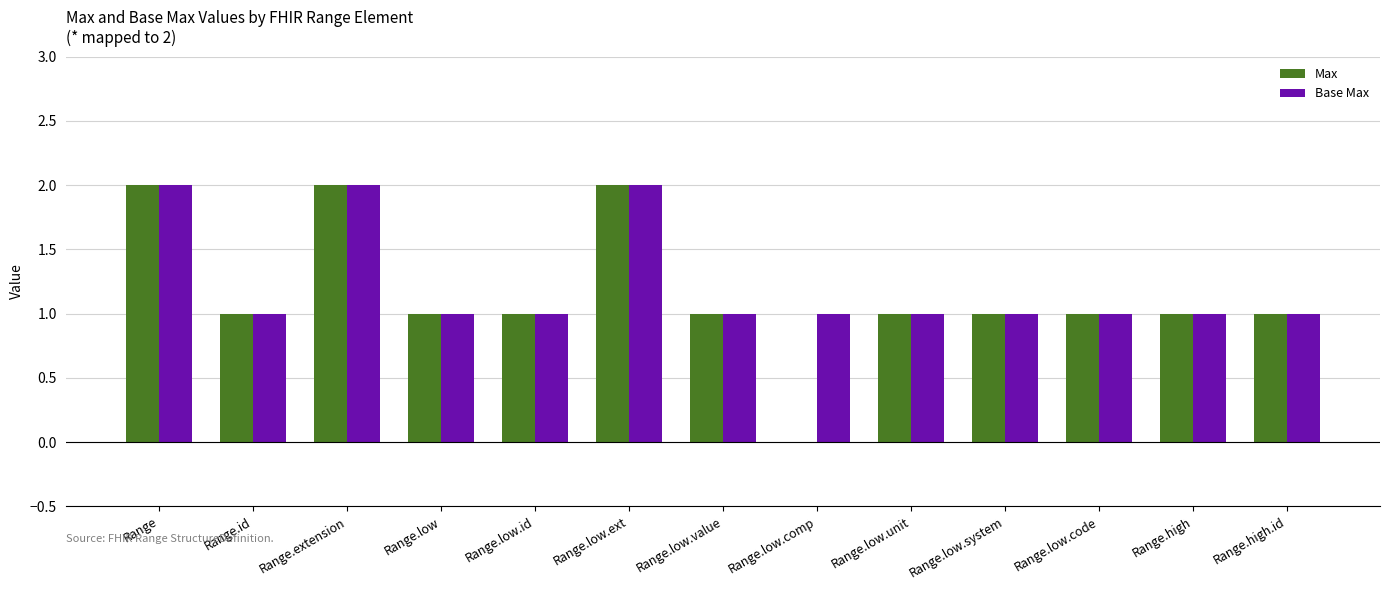

What is the sum of all Max values?

15